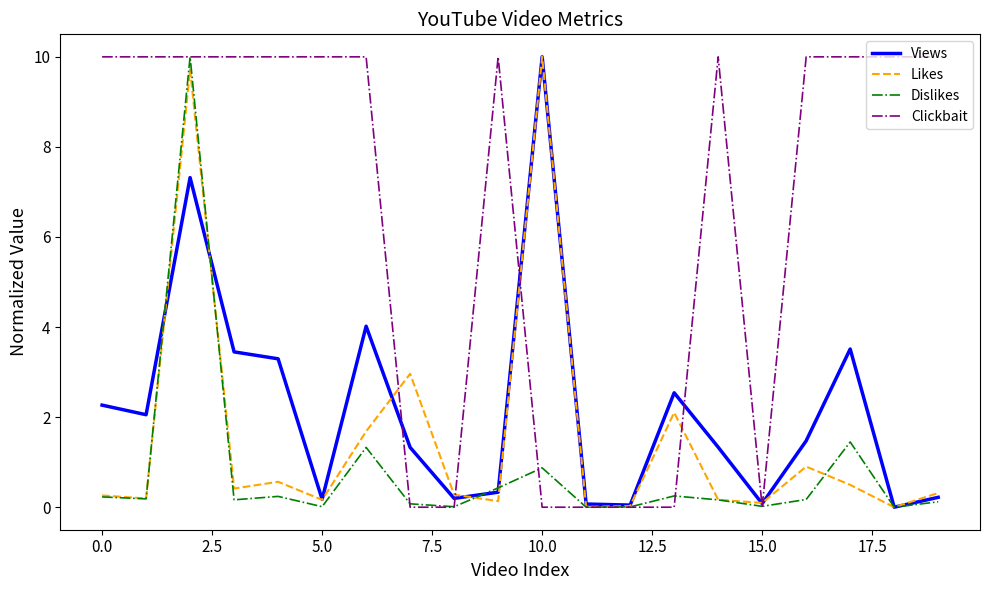

Which series has the largest total across all categories?

Clickbait